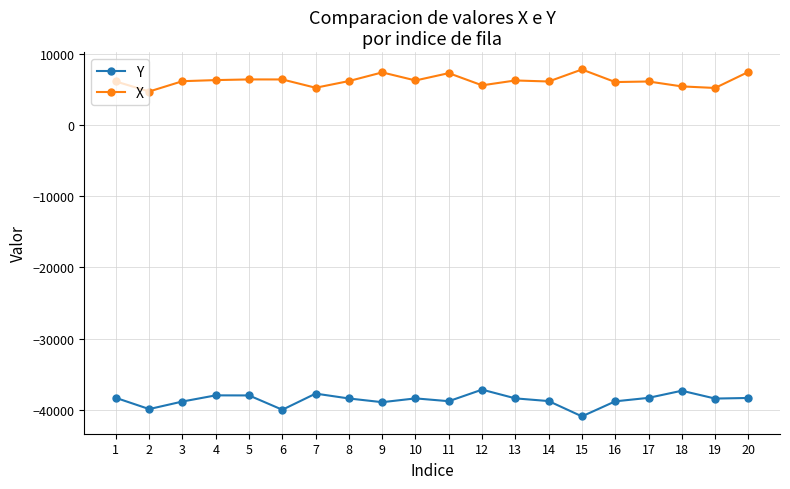

True or false: Y has a value of -37334.8 at 18.

True